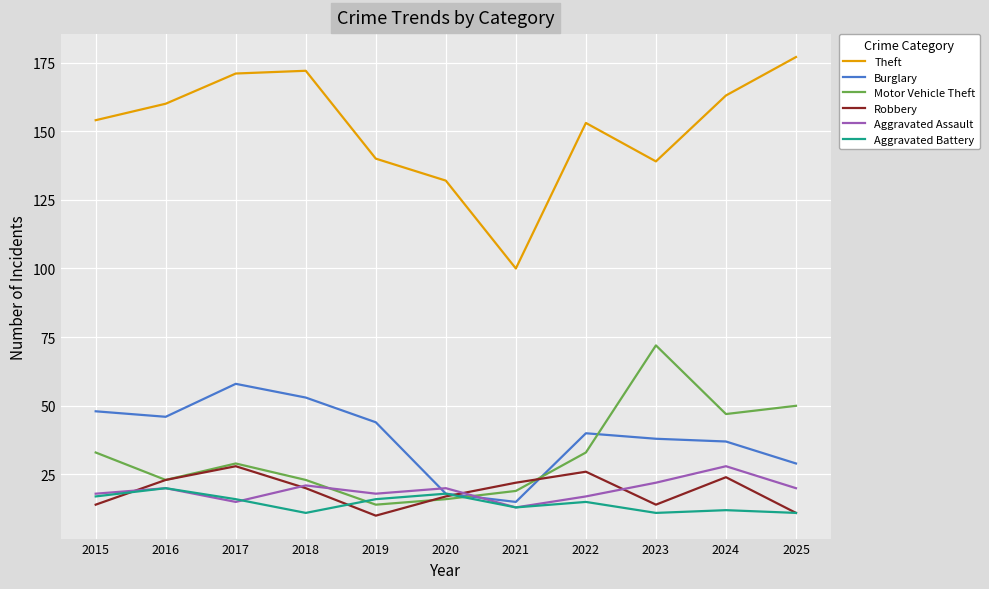

Which series changed the most between 2015 and 2019?

Motor Vehicle Theft